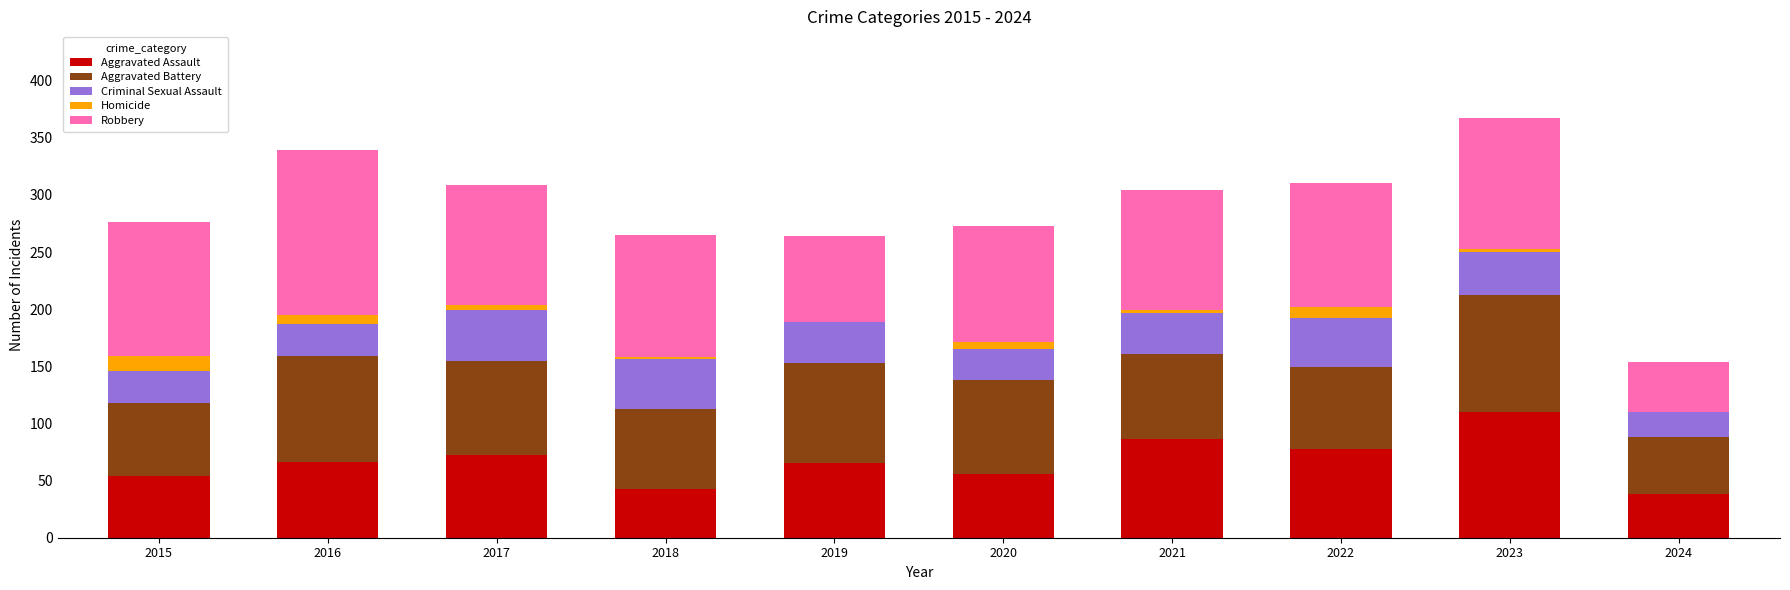

Is it true that Criminal Sexual Assault equals 58 at 2022?

False